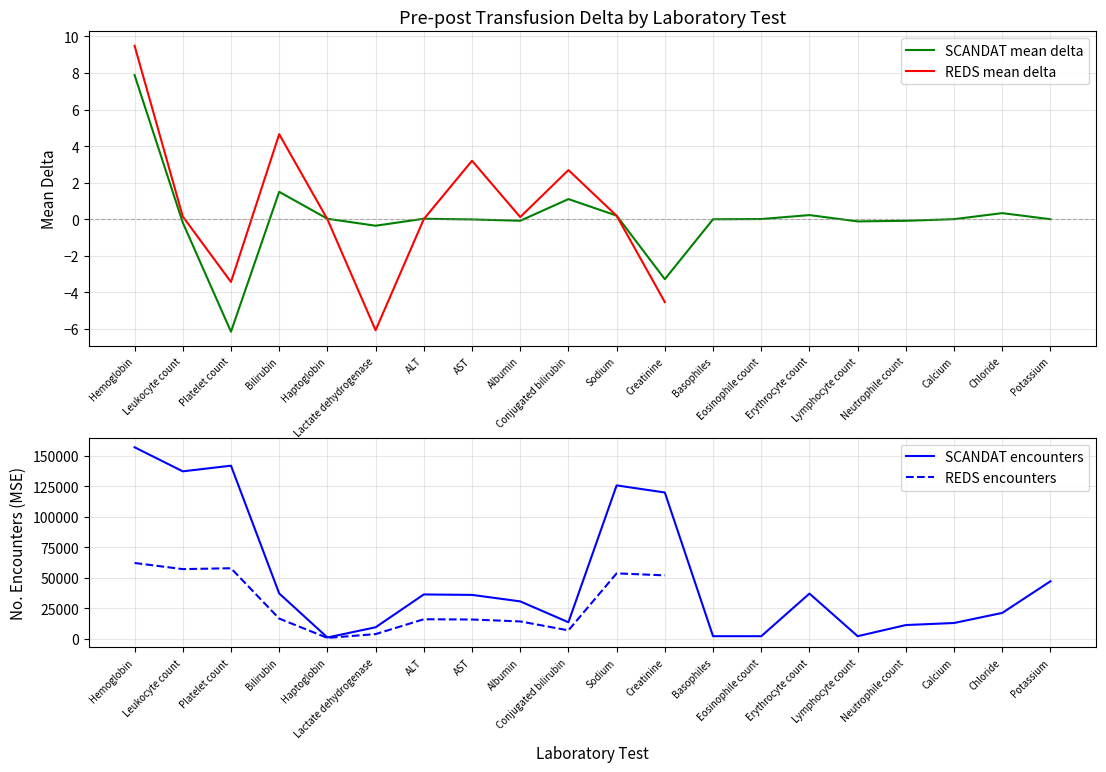

At Albumin, list the series in order from largest to smallest.

SCANDAT encounters, REDS encounters, REDS mean delta, SCANDAT mean delta